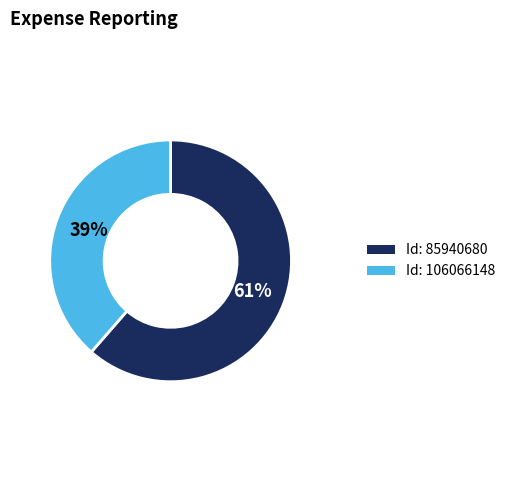

Is there a majority slice in this chart?

Yes